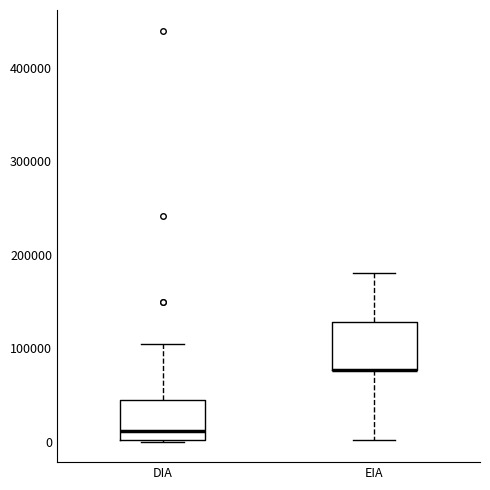

Reading left to right, read every box against the y-axis: the position of its median line, the range the box covers, and the ends of its whiskers. The values are not printed on the chart, so give them approximately, as read against the axis.

DIA: median 10000, box 0 to 40000, whiskers 0 to 110000
EIA: median 80000 (drawn on the box's lower edge), box 80000 to 130000, whiskers 0 to 180000